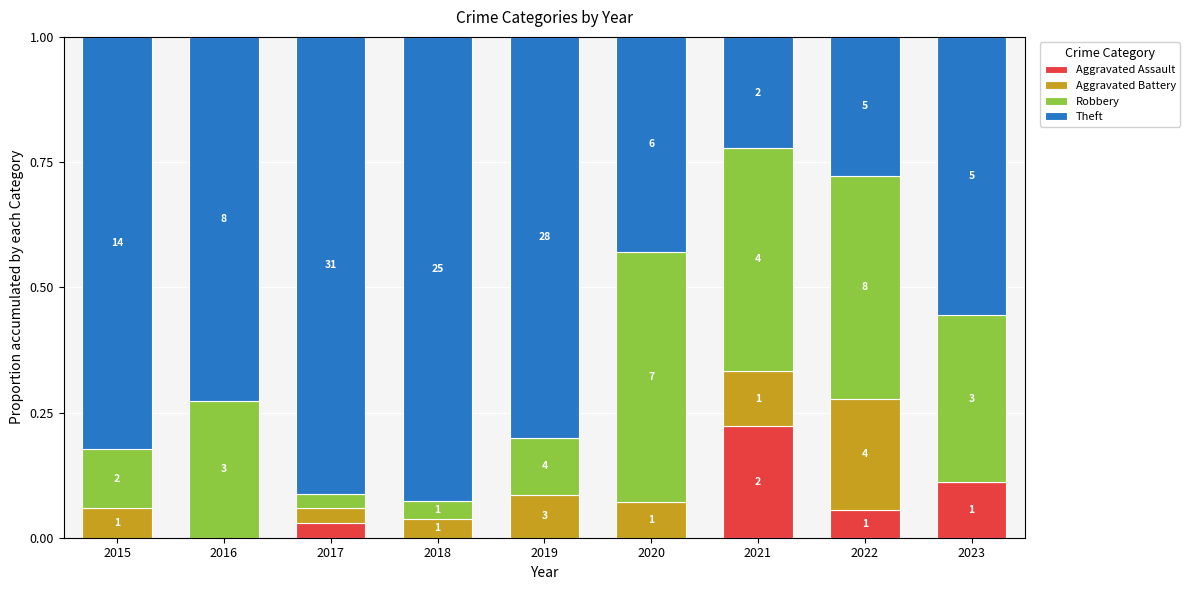

Does the chart contain stacked bars?

Yes